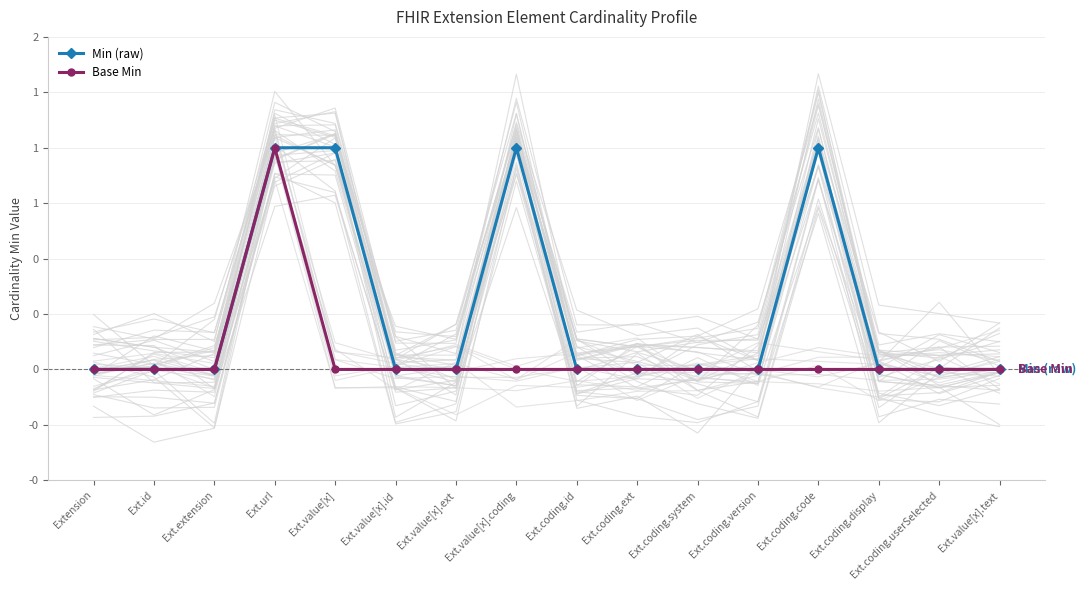

Reading right to left, what are all the values shown in this chart?

Min (raw): 0	0	0	1	0	0	0	0	1	0	0	1	1	0	0	0
Base Min: 0	0	0	0	0	0	0	0	0	0	0	0	1	0	0	0